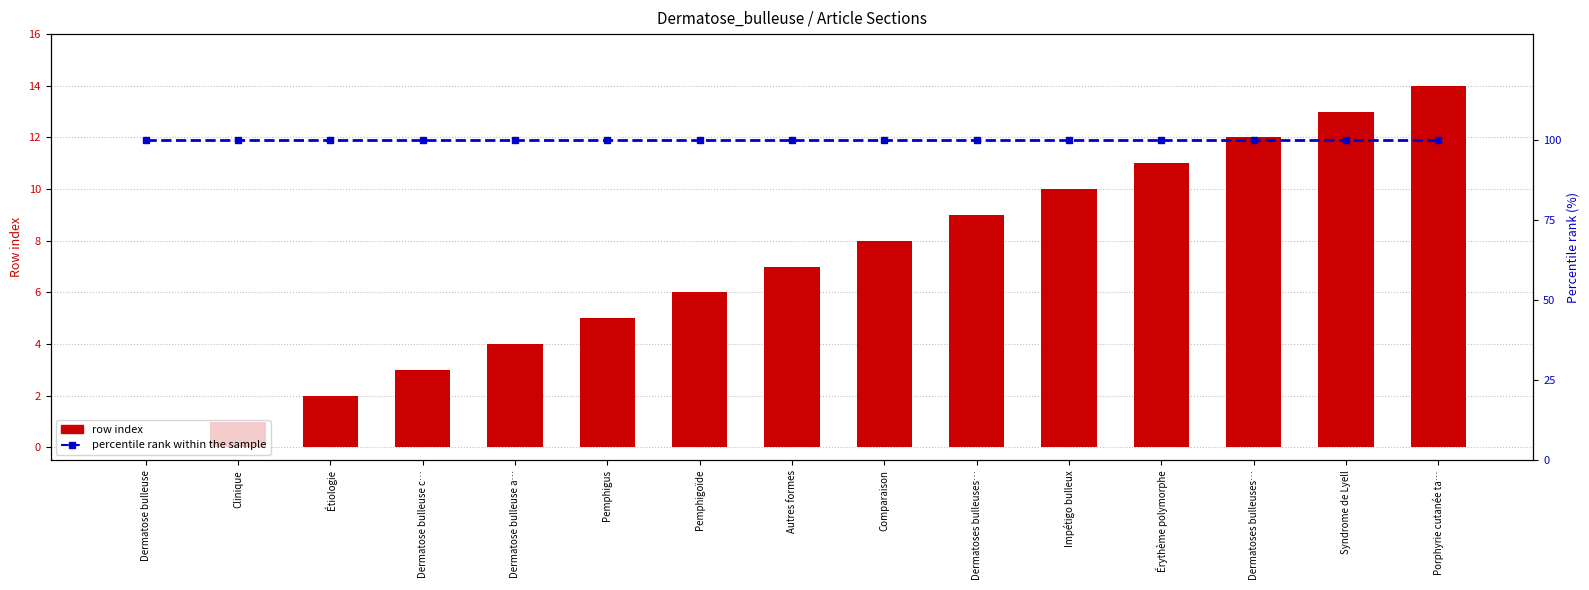

True or false: percentile rank within the sample has a value of 100 at Autres formes.

True